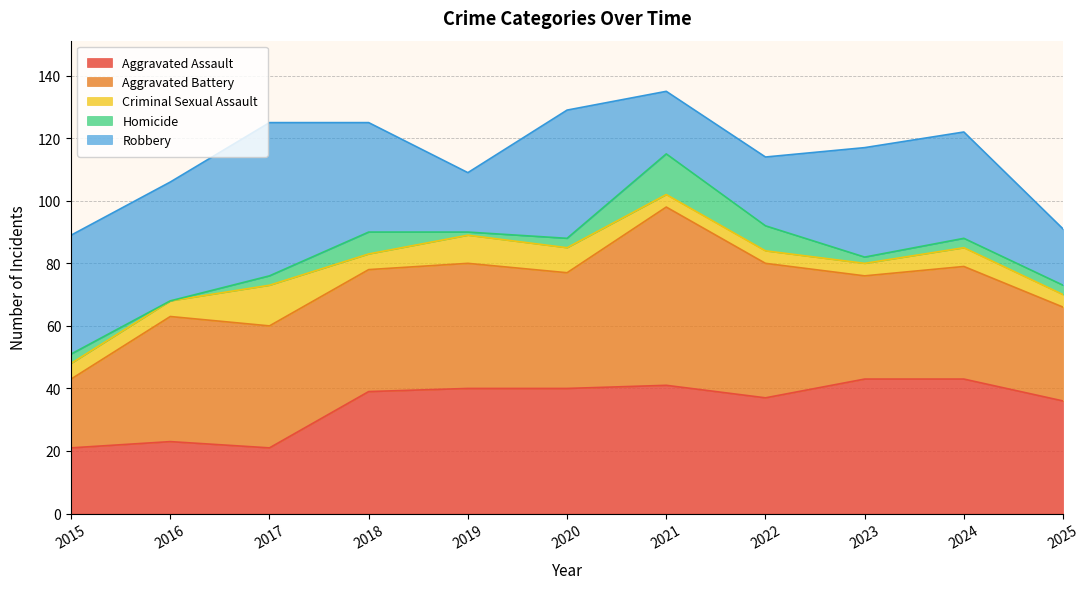

Where is the first local minimum for Aggravated Assault?

2017